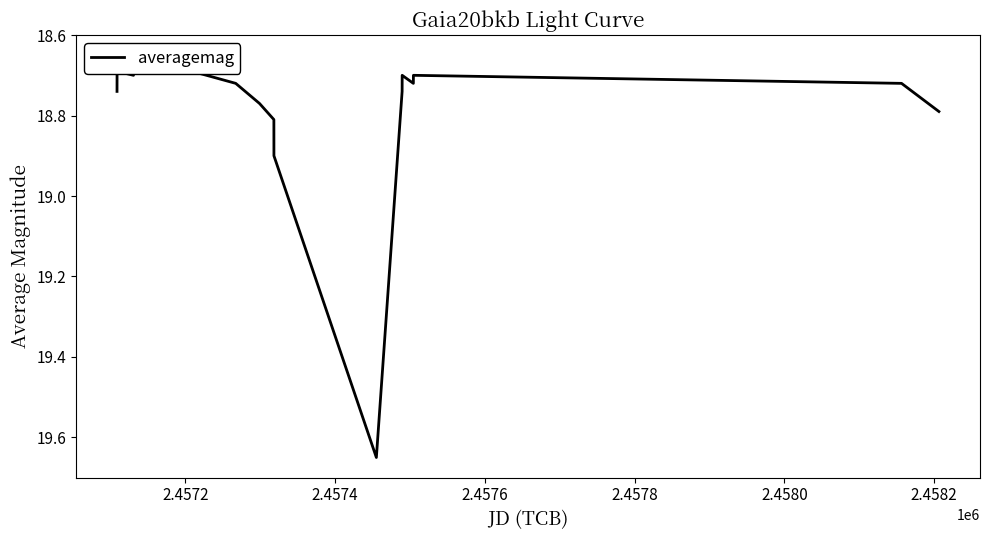

Where is the first local minimum?

2.4572